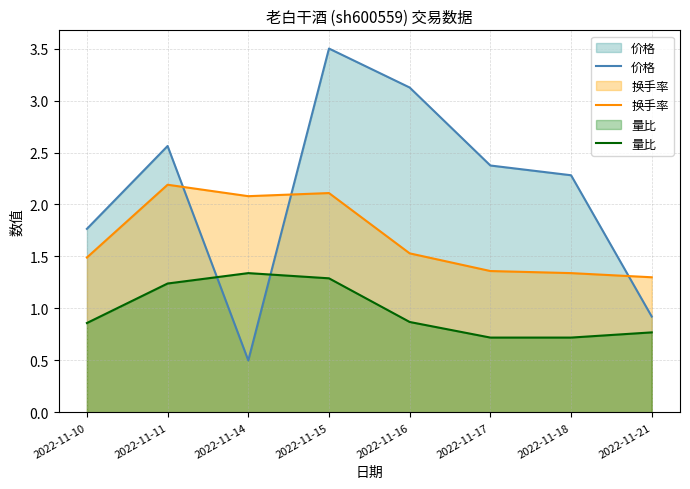

True or false: 量比 and 换手率 intersect in this chart.

False